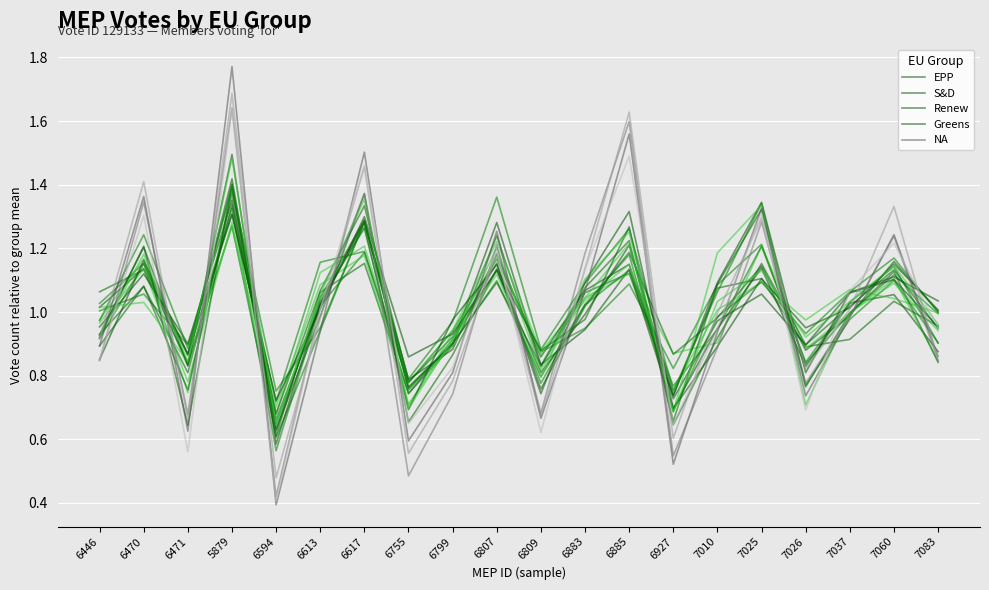

What are all the series names shown in the legend?

EPP, S&D, Renew, Greens, NA